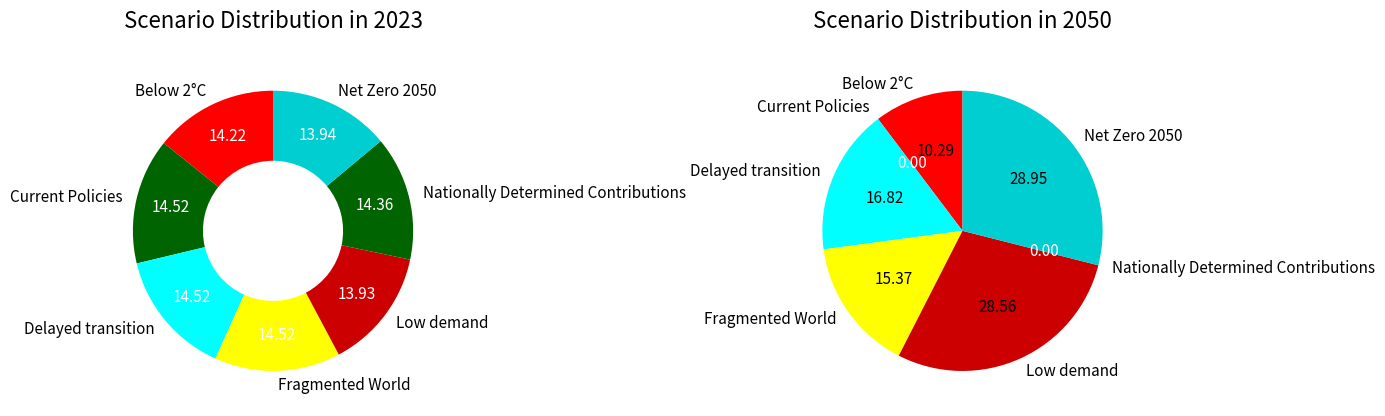

How many segments does this pie chart have?

7